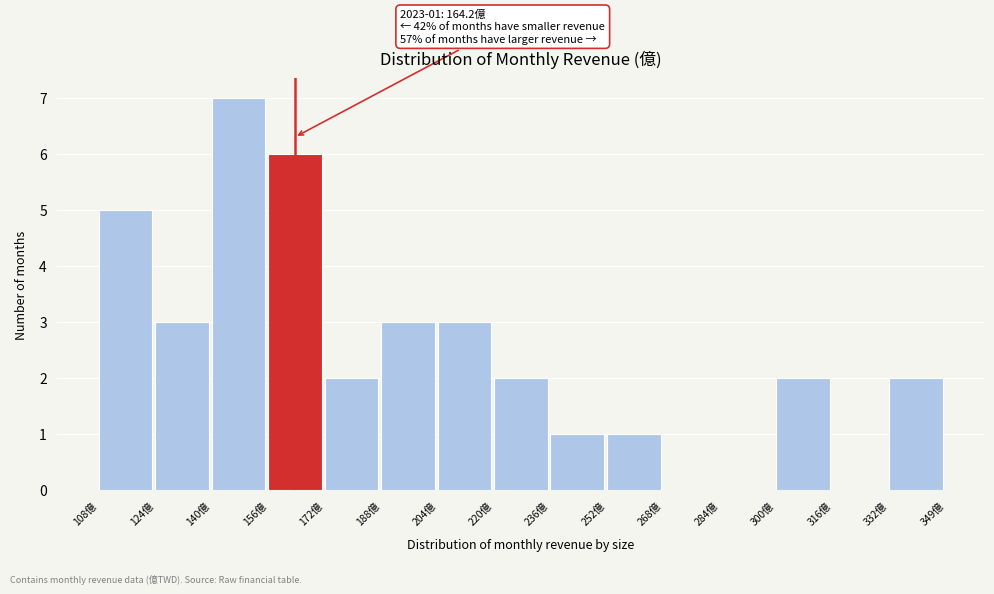

Which range on the x-axis has the tallest bar?

140 to 156